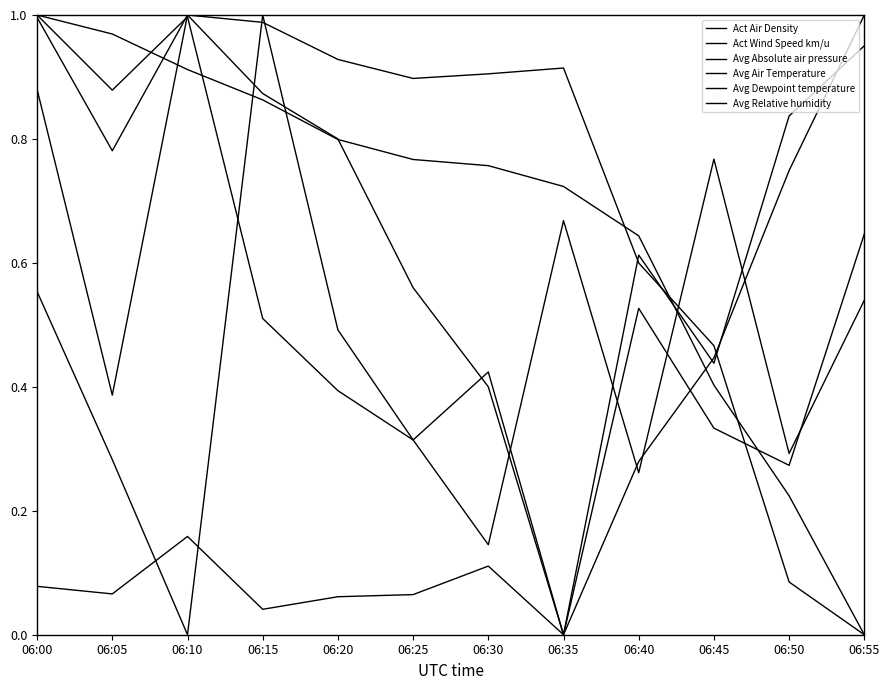

Which series has the largest total across all categories?

Act Air Density